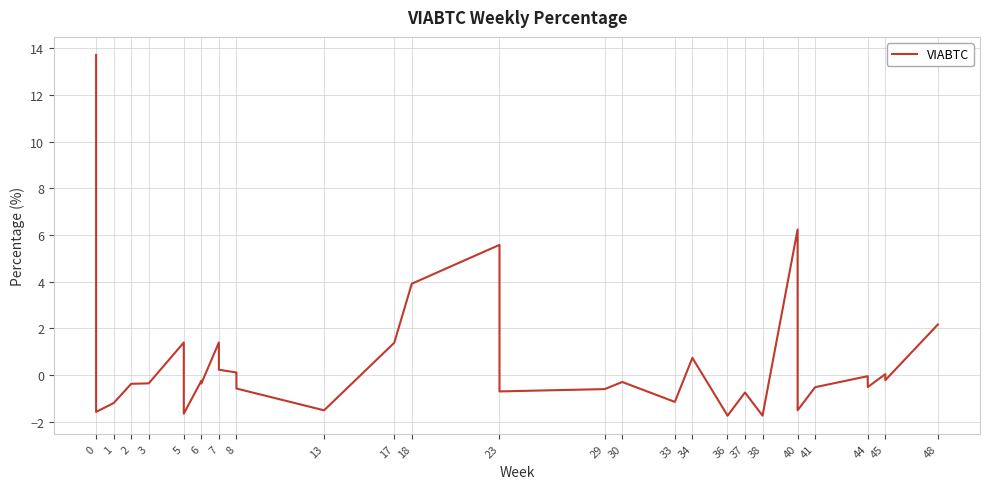

Is this an area chart (filled region under the line)?

No